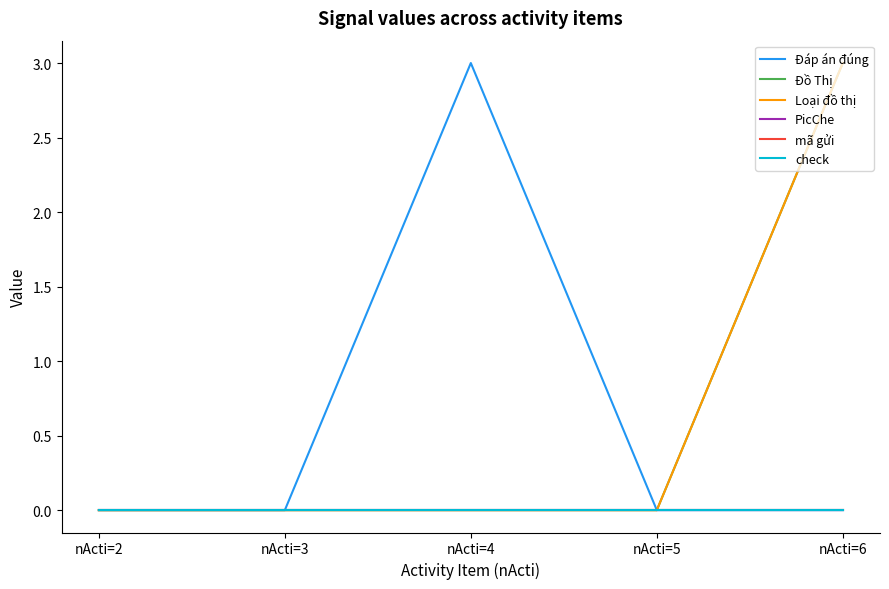

Count the Đồ Thị values in the range 0 to 1.

4